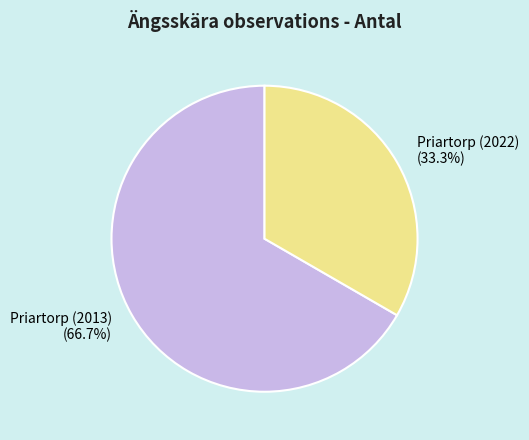

True or false: Priartorp (2022) accounts for 26% of the total.

False